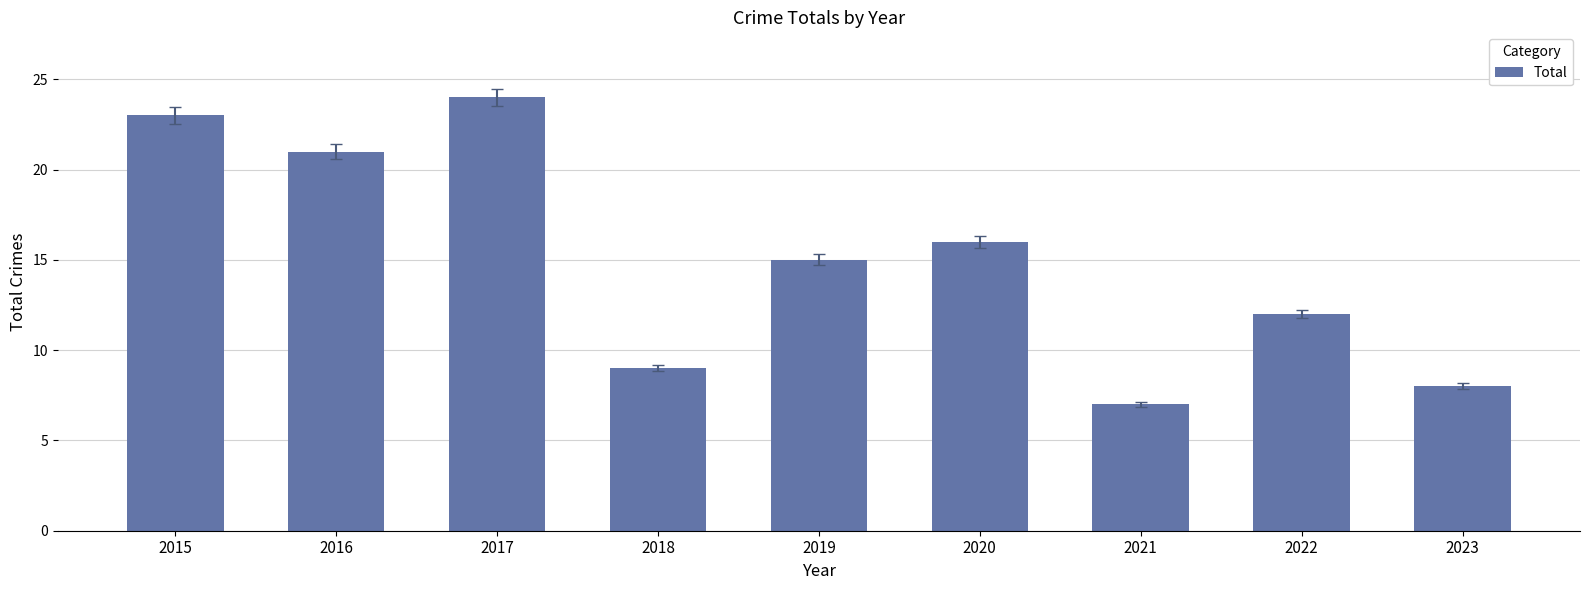

What is the smallest value displayed?

7